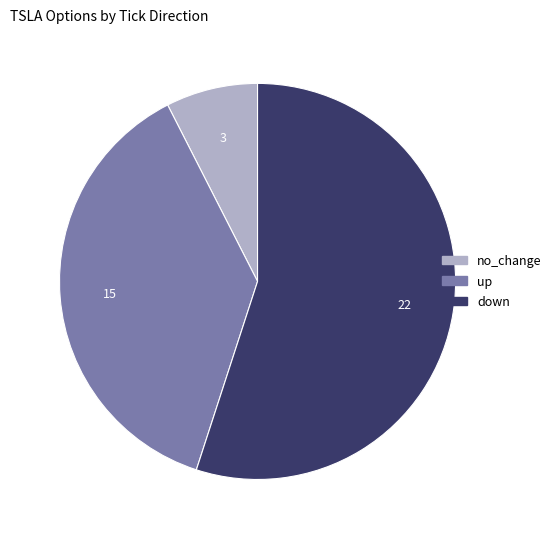

Which slice represents more than half of the pie?

down